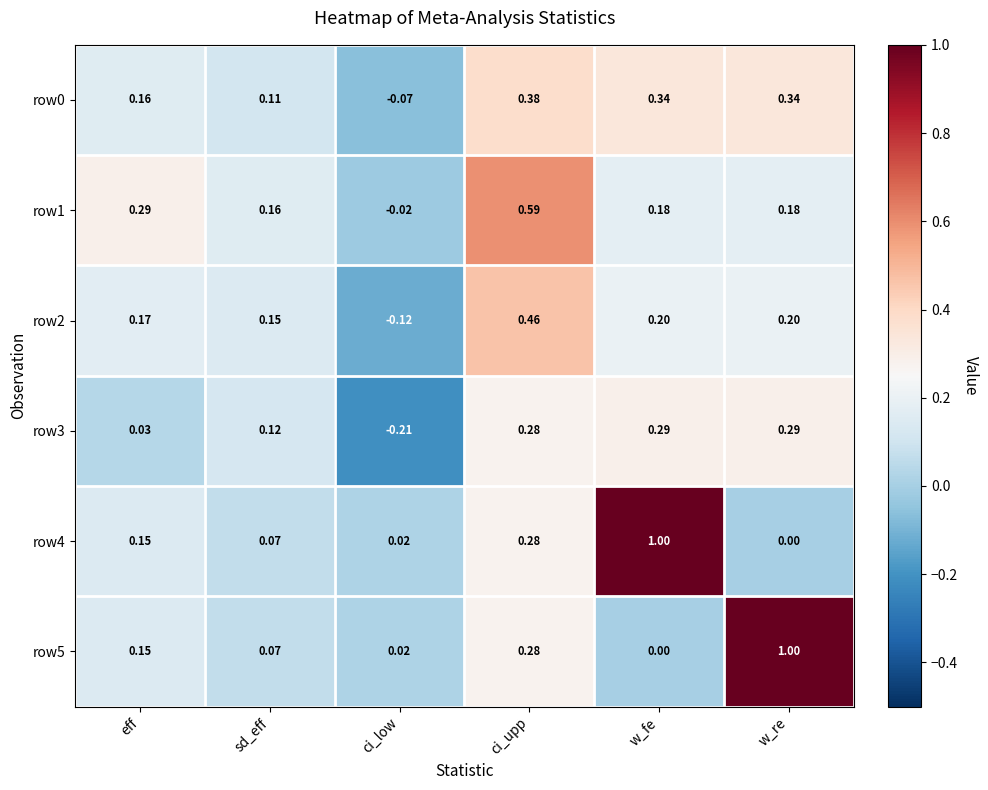

Is the value of row1 at ci_upp greater than the value of row4 at ci_upp?

Yes